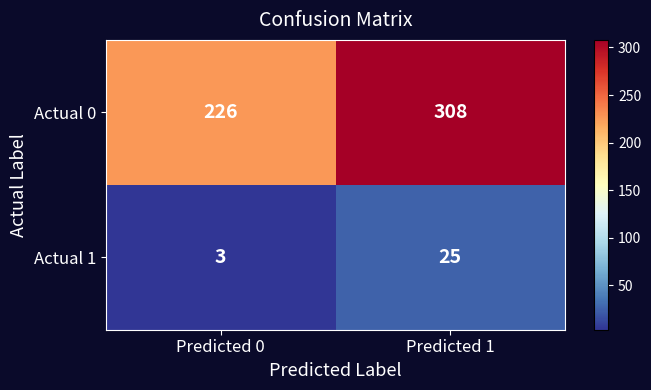

Which series has the largest range (max minus min)?

Actual 0